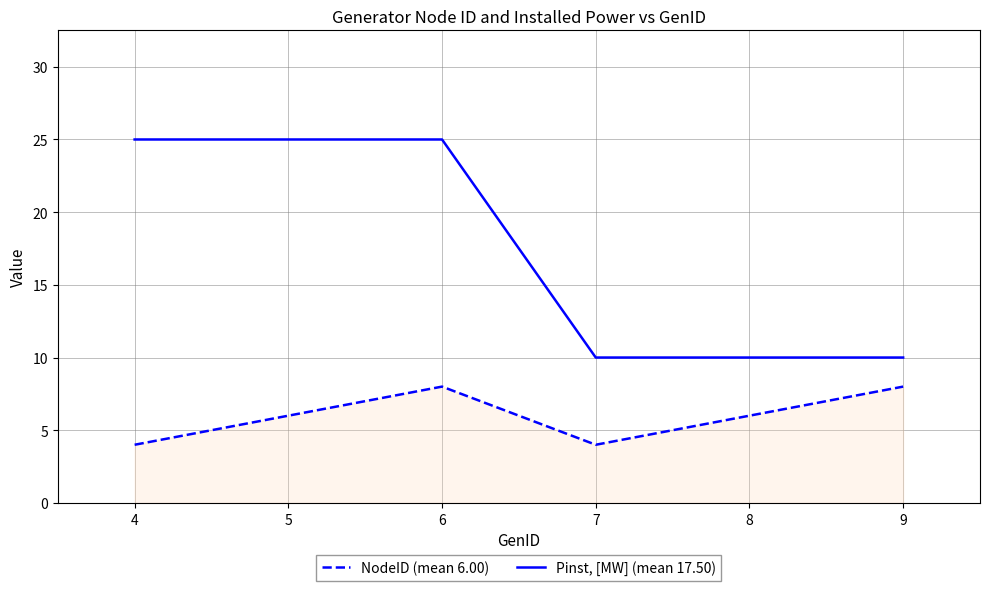

Which series changed the most between 5 and 8?

Pinst, [MW] (mean 17.50)